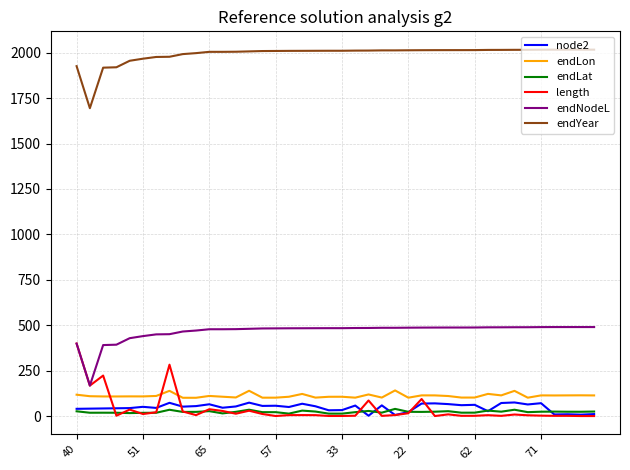

True or false: node2 and endLon cross at least once.

False